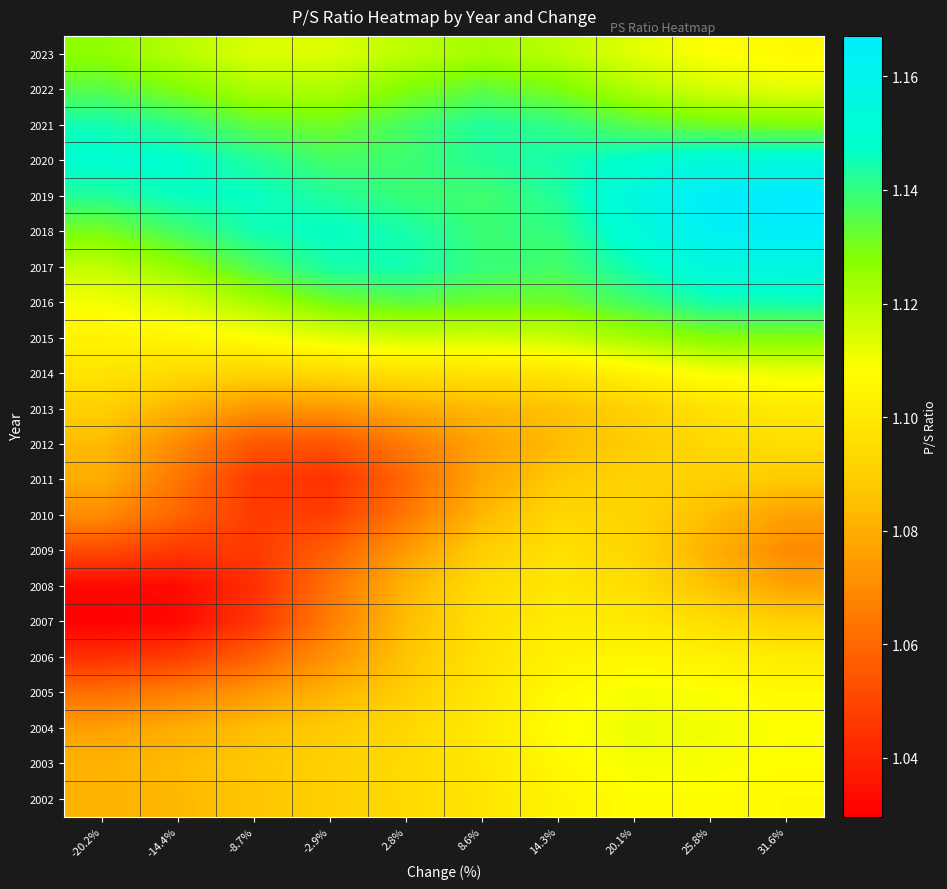

What is the total value across all series at 20.1%?

24.5